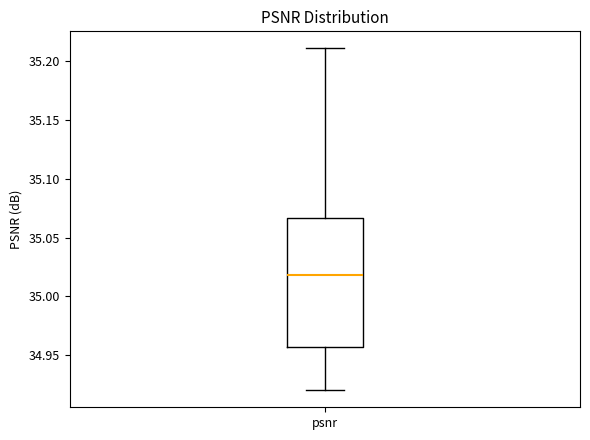

Read this box plot against the y-axis: the position of the median line, the range covered by the box, and the ends of both whiskers. The values are not printed on the chart, so give them approximately, as read against the axis.

median 35.020, box 34.955 to 35.065, whiskers 34.920 to 35.210